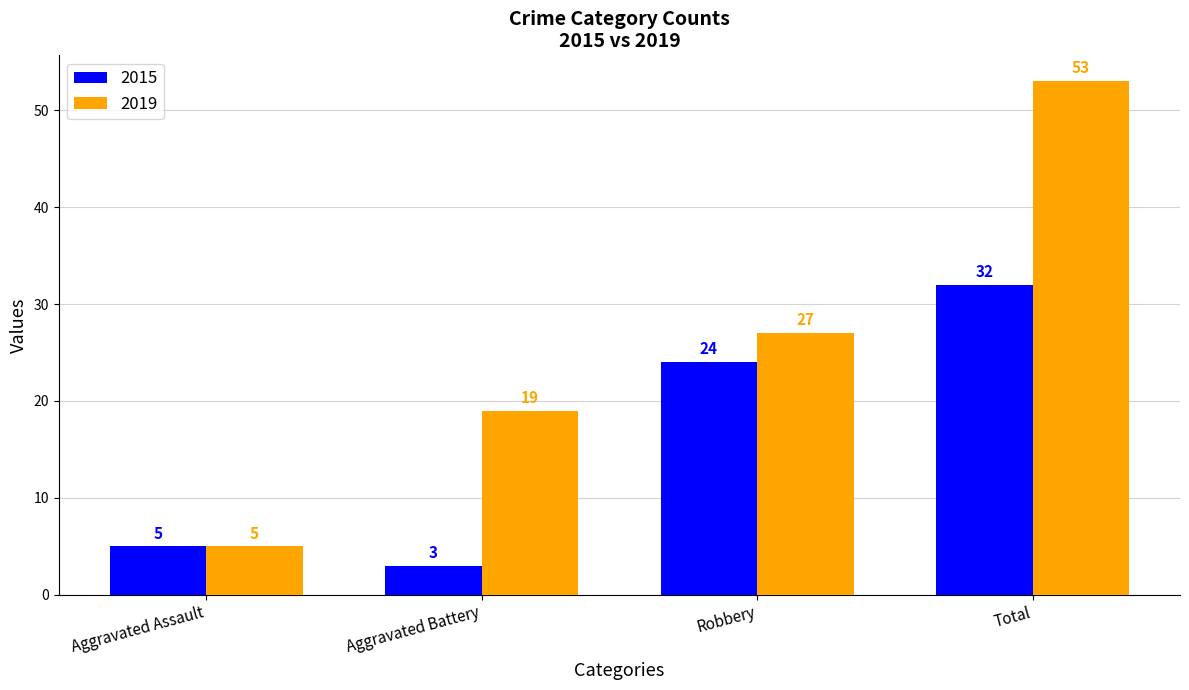

Which series has the largest total across all categories?

2019